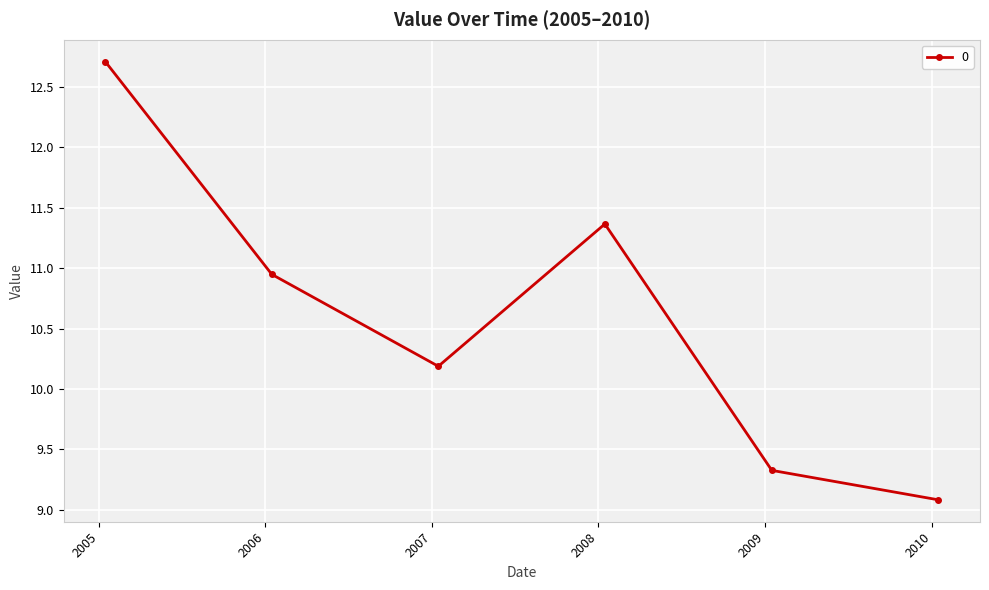

Does the chart display data point markers on the line(s)?

Yes